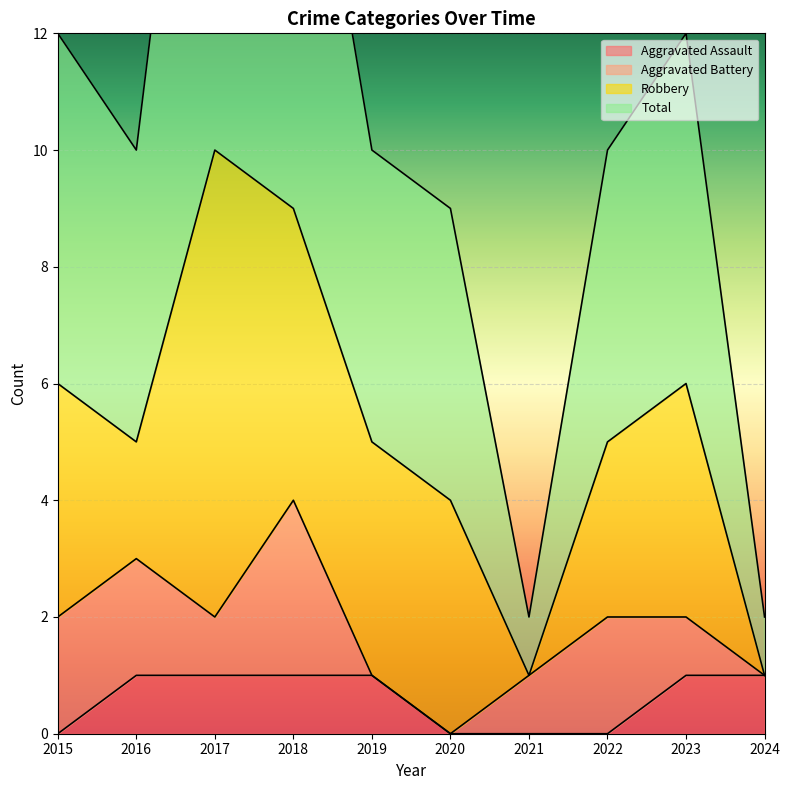

Is it true that Aggravated Assault equals 0 at 2021?

True